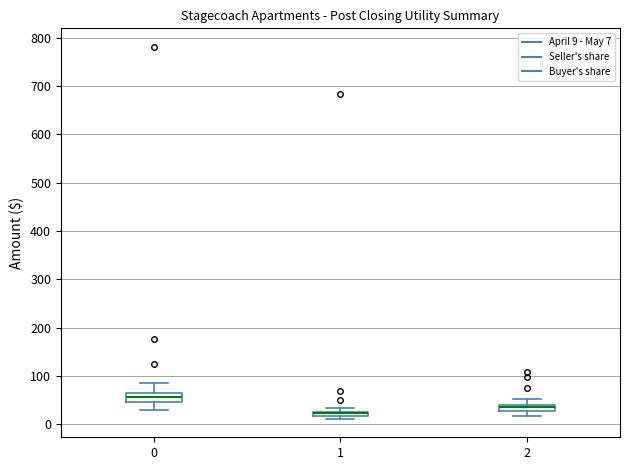

Where is the upper edge of the box at x = 2 on the y-axis? The values are not printed on the chart, so give them approximately, as read against the axis.

40